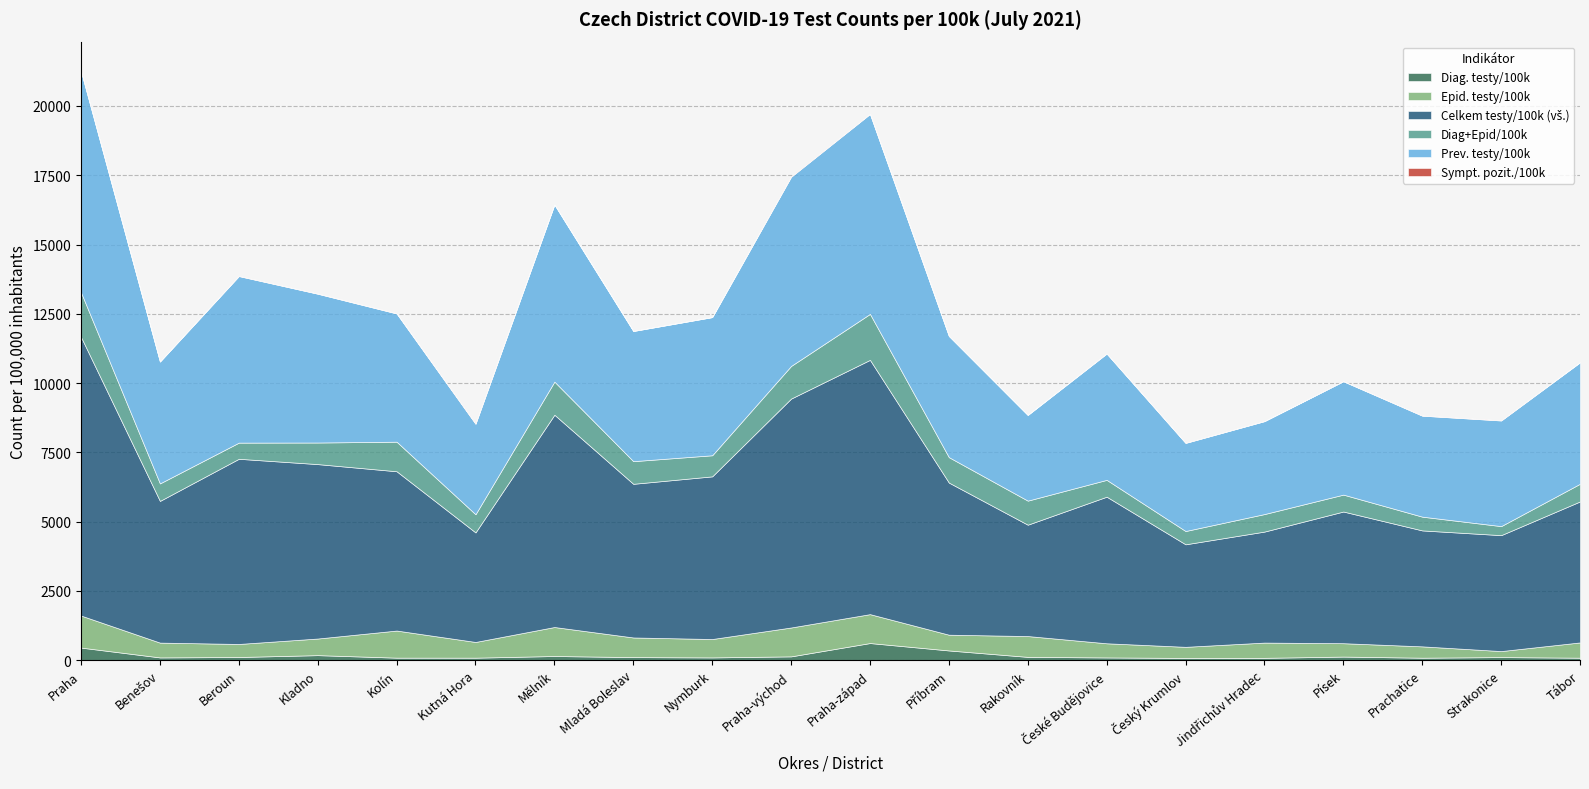

What is the highest value of the Epid. testy/100k series?

1156.3